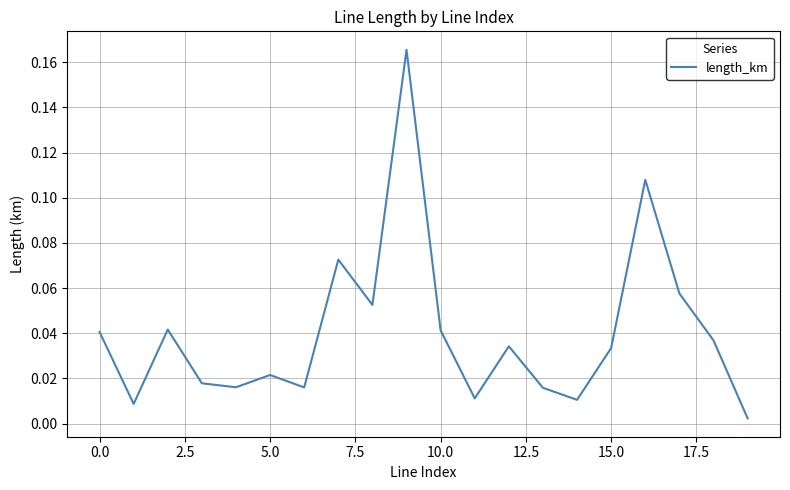

What is the difference between the maximum and minimum values?

0.2